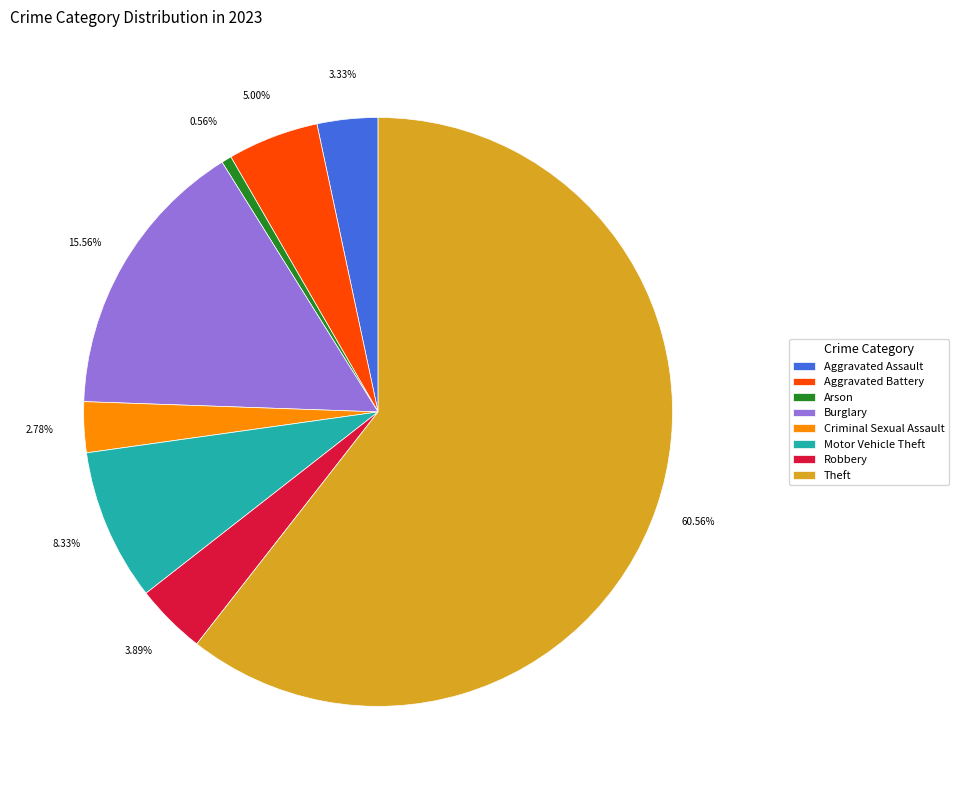

How many segments does this pie chart have?

8